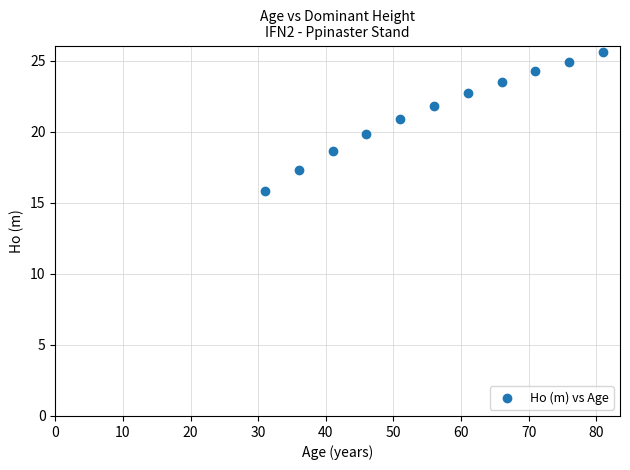

What is the range of Y values (max minus min)?

9.8